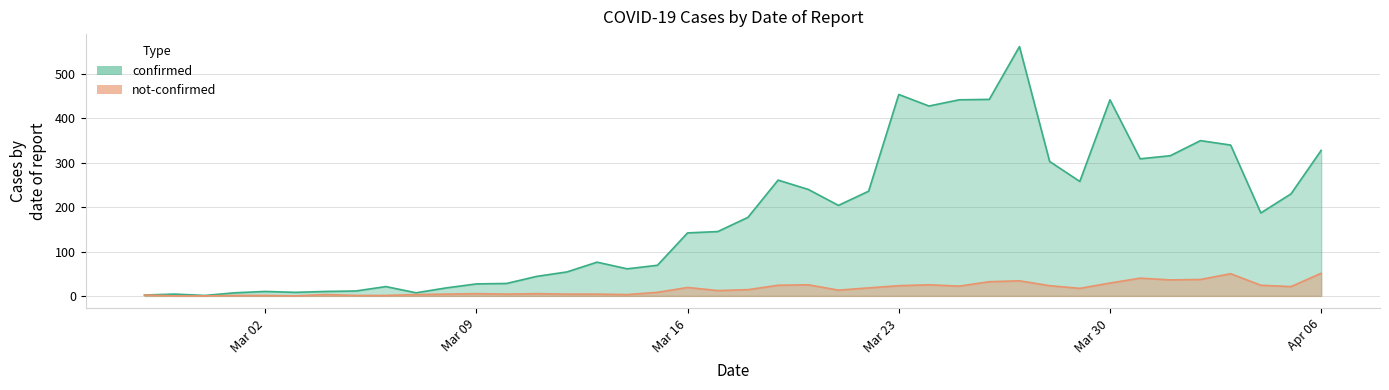

What is the maximum value shown in the chart?

562